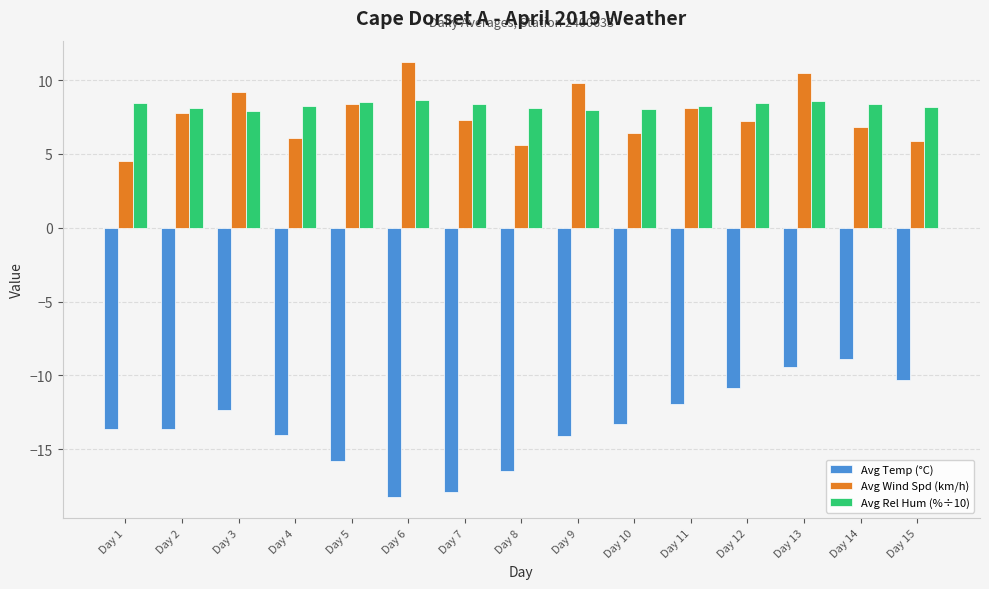

Which series has the largest total across all categories?

Avg Rel Hum (%÷10)